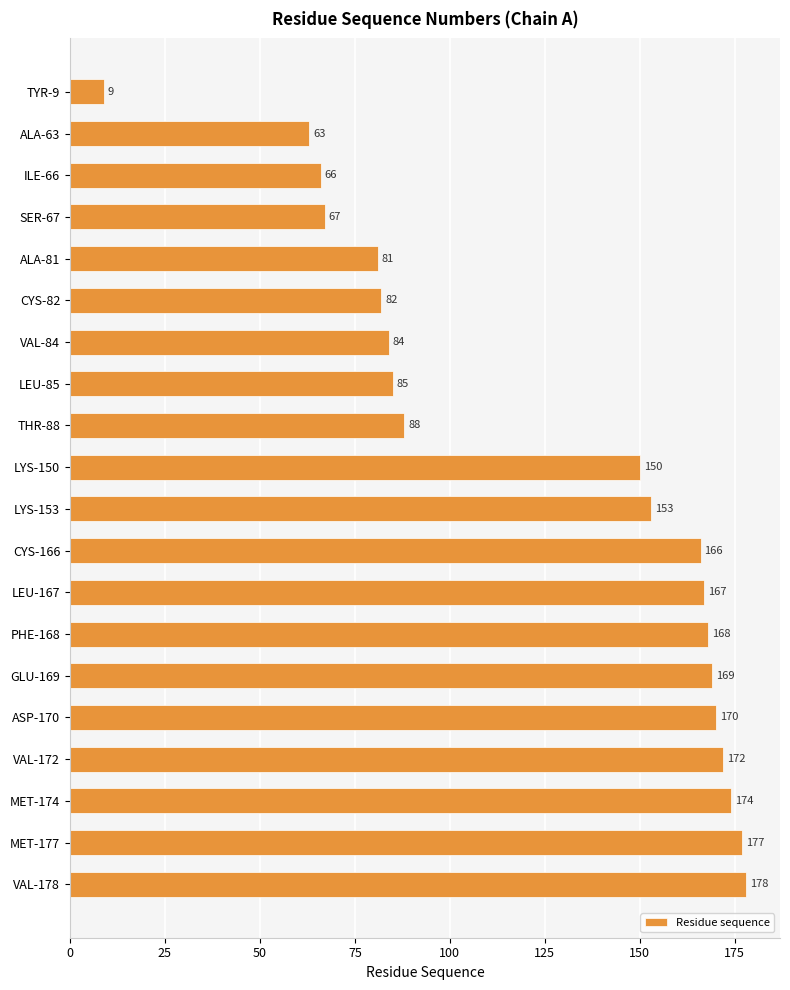

List the labels in order of value, largest first.

VAL-178, MET-177, MET-174, VAL-172, ASP-170, GLU-169, PHE-168, LEU-167, CYS-166, LYS-153, LYS-150, THR-88, LEU-85, VAL-84, CYS-82, ALA-81, SER-67, ILE-66, ALA-63, TYR-9